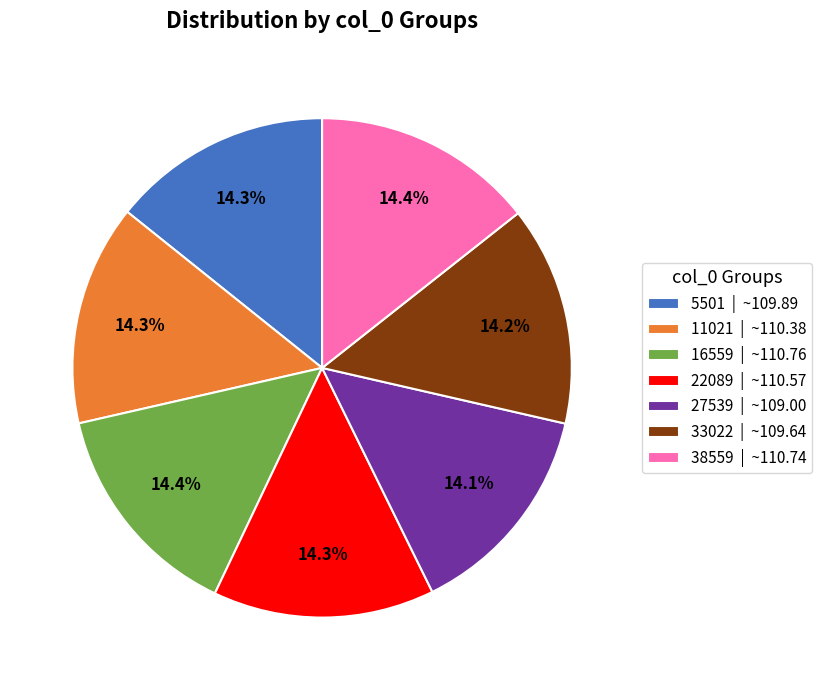

Is there any slice that represents more than half of the pie?

No